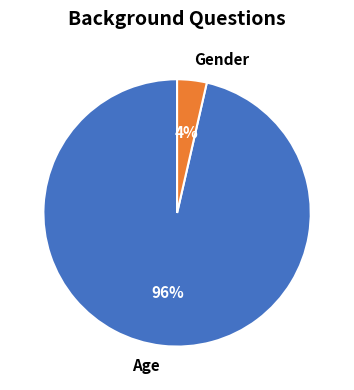

To the nearest percent, what is the average slice percentage?

50%